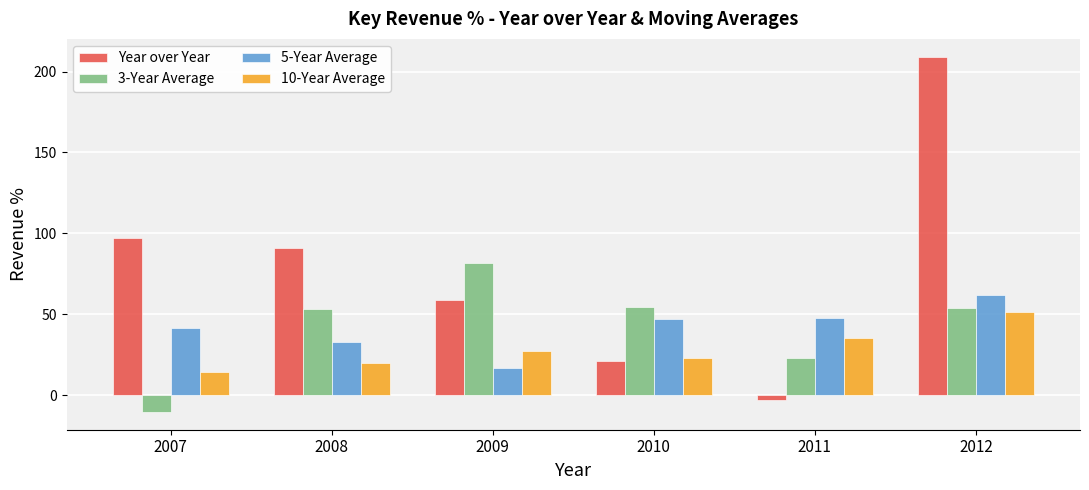

True or false: Year over Year has a value of 34.9 at 2007.

False